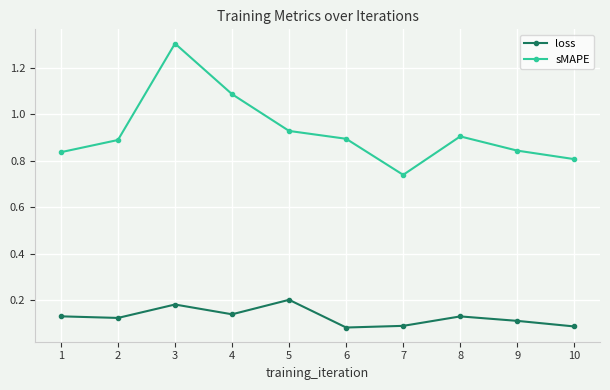

Rank the series by their average value, from highest to lowest.

sMAPE, loss